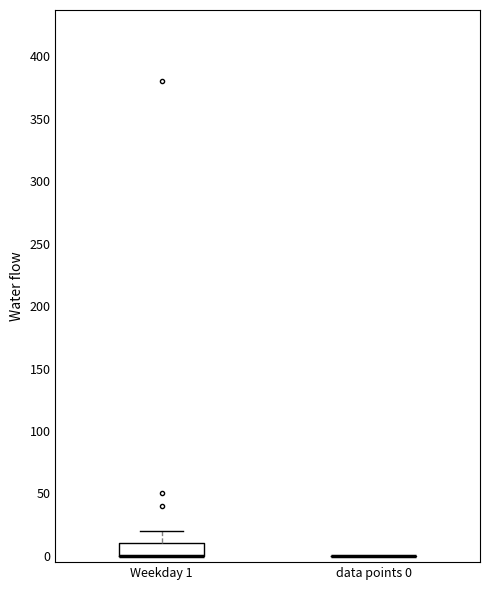

Reading left to right, transcribe this box plot: for each box, give where its median line is, the range the box spans, and where its two whiskers end, as read against the y-axis. The values are not printed on the chart, so give them approximately, as read against the axis.

Weekday 1: median 0 (drawn on the box's lower edge), box 0 to 10, whiskers 0 to 20
data points 0: box collapsed to a line at 0, whiskers 0 to 0